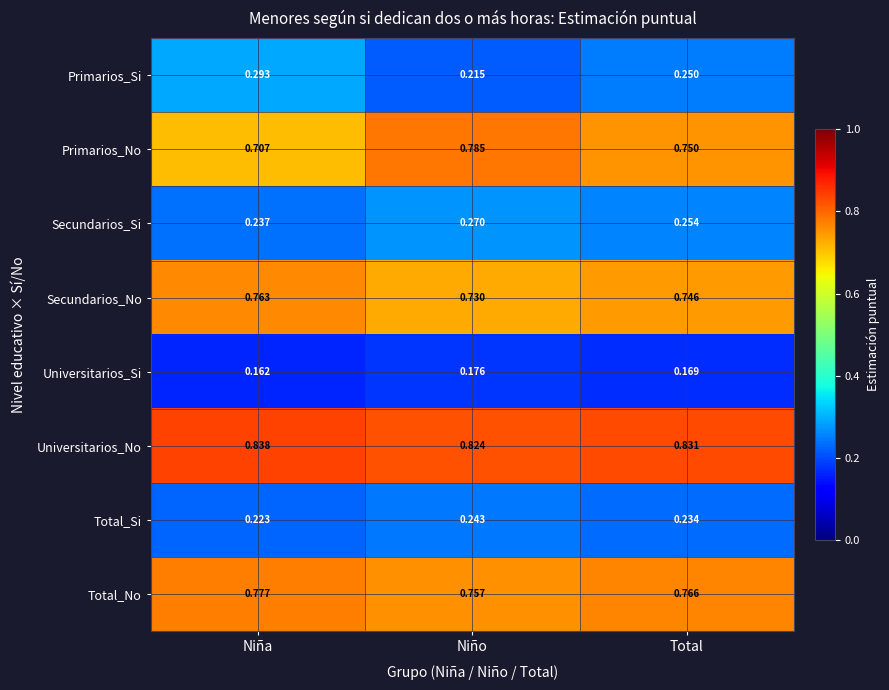

How many data points does each series have?

3